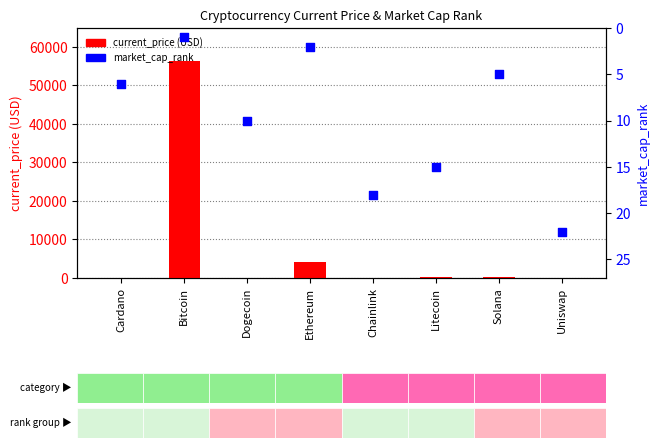

Which series contains the lowest Y value?

current_price